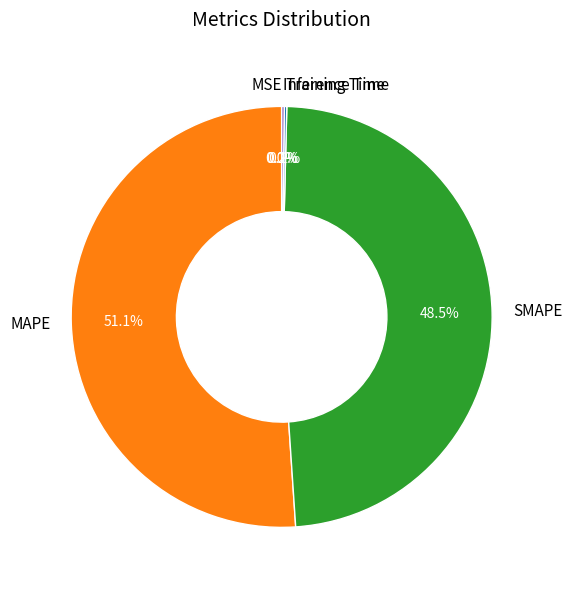

What is the majority slice?

MAPE